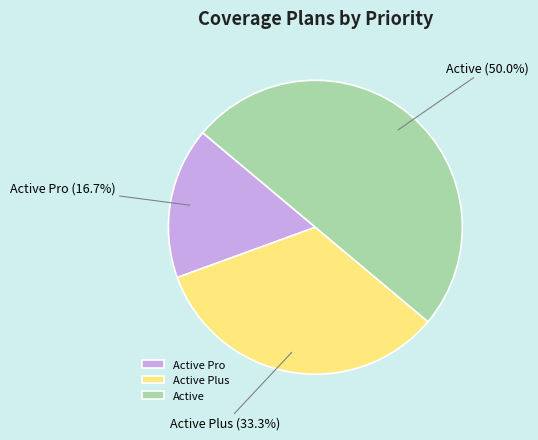

What percentage is NOT represented by Active Pro?

83.3%